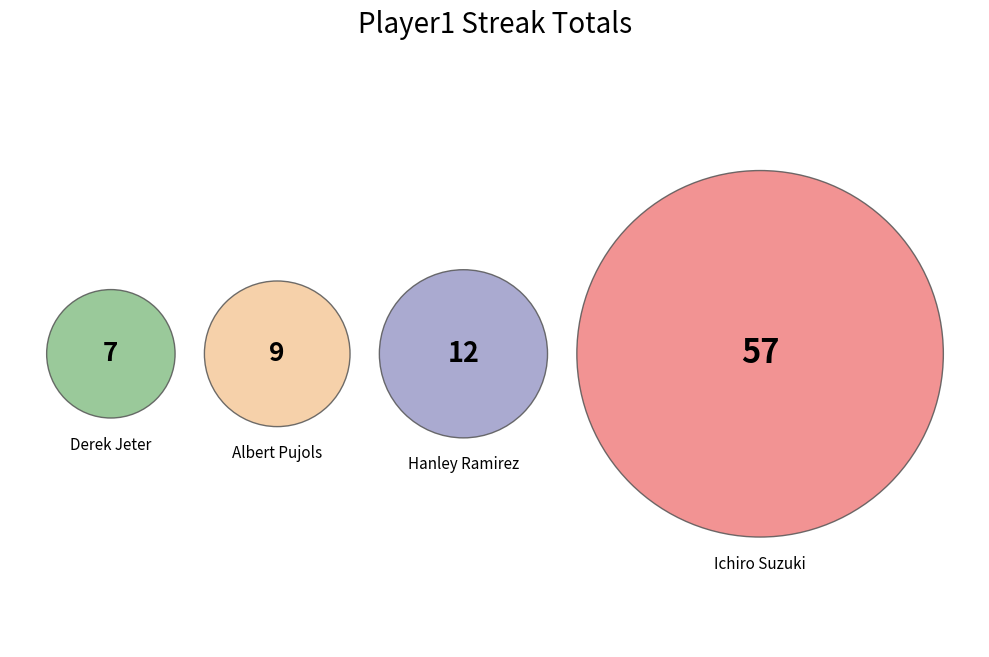

Combined, what portion of the pie is Ichiro Suzuki and Hanley Ramirez?

81.2%